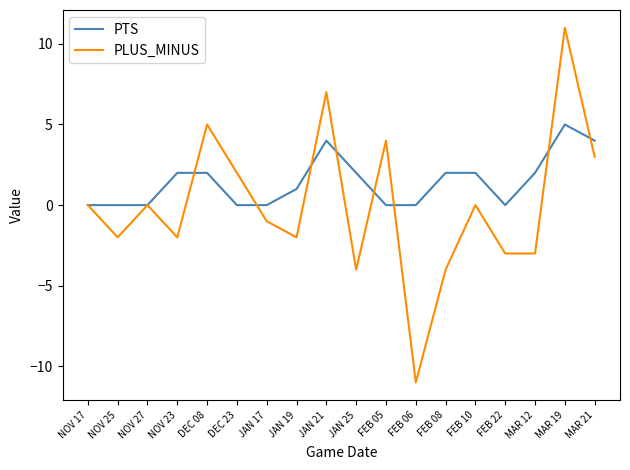

What is the spread (max minus min) of values at MAR 12?

5